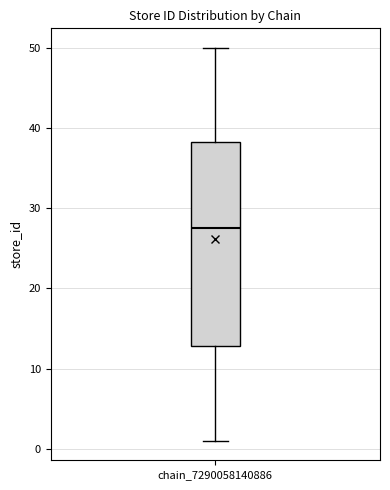

Read this box plot against the y-axis: the position of the median line, the range covered by the box, and the ends of both whiskers. The values are not printed on the chart, so give them approximately, as read against the axis.

median 28, box 13 to 38, whiskers 1 to 50